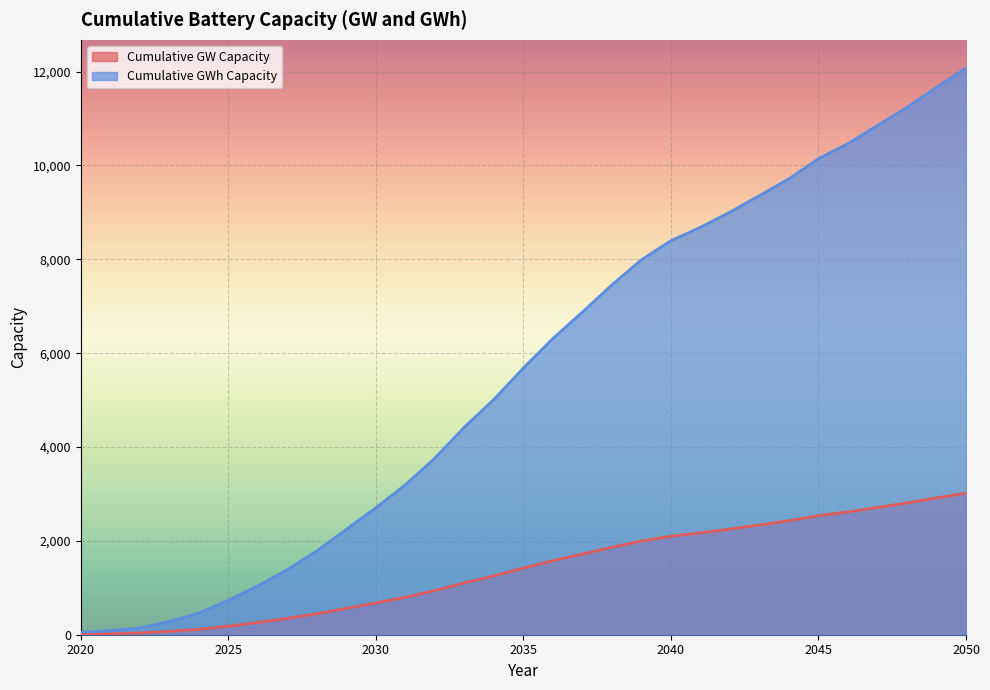

List the labels in order of Cumulative GWh Capacity value, smallest first.

2020, 2021, 2022, 2023, 2024, 2025, 2026, 2027, 2028, 2029, 2030, 2031, 2032, 2033, 2034, 2035, 2036, 2037, 2038, 2039, 2040, 2041, 2042, 2043, 2044, 2045, 2046, 2047, 2048, 2049, 2050